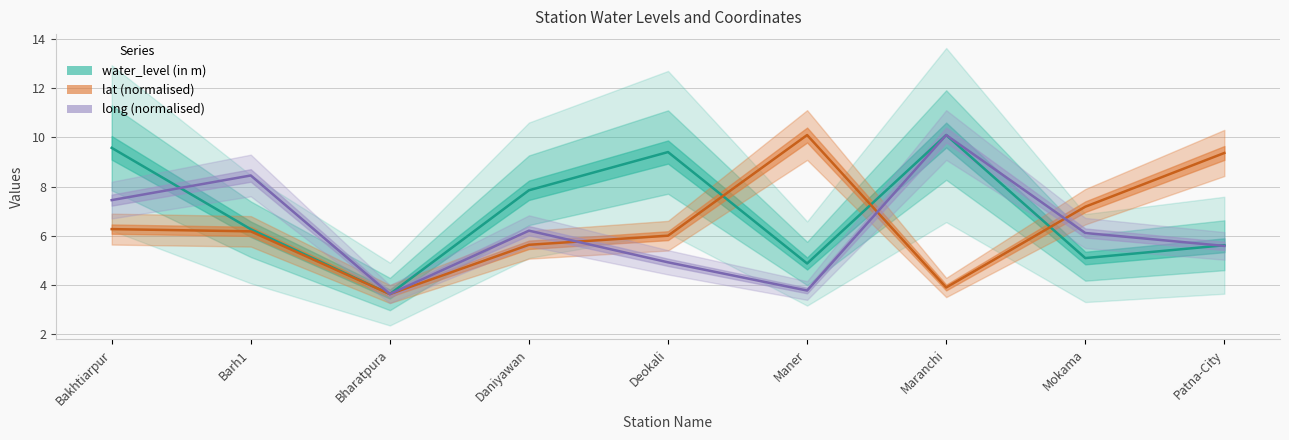

What is the sum of all lat values?

58.3